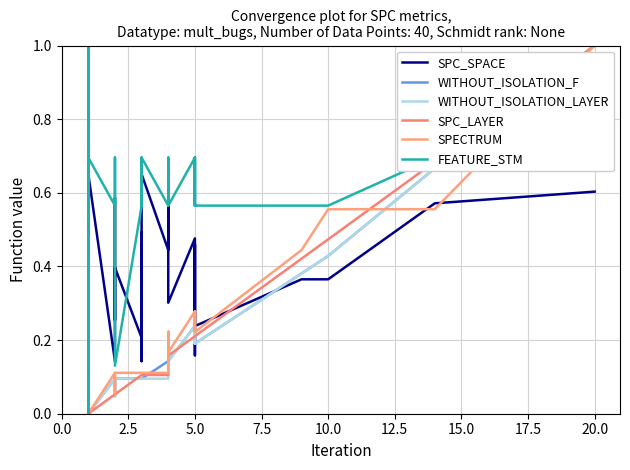

What is the maximum value shown in the chart?

1.0